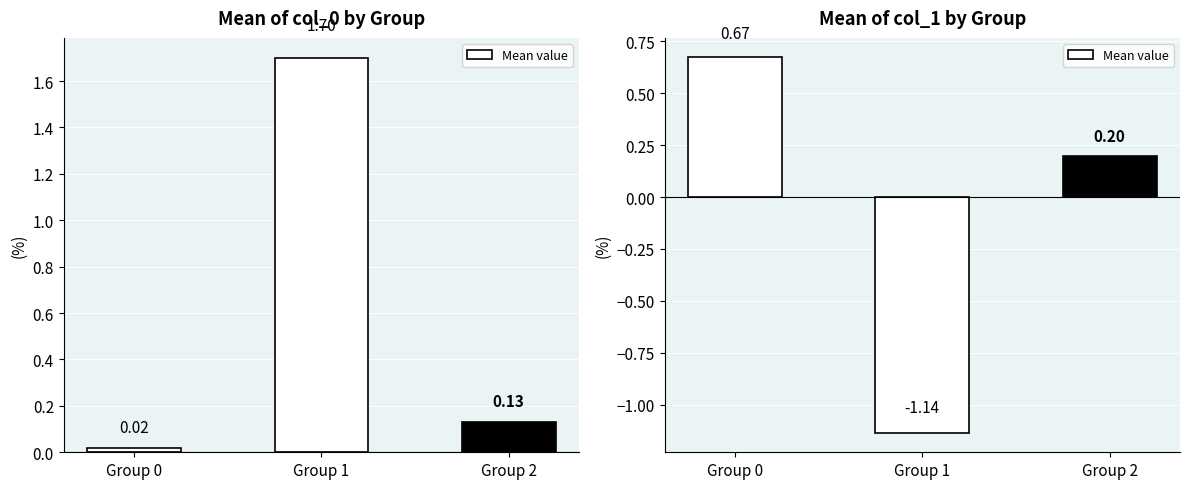

Where does the data first go above 0?

Group 0